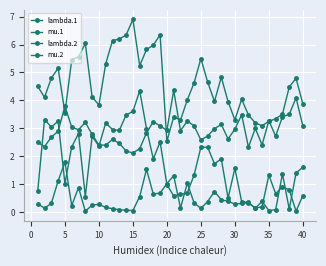

How many data points does each series have?

40